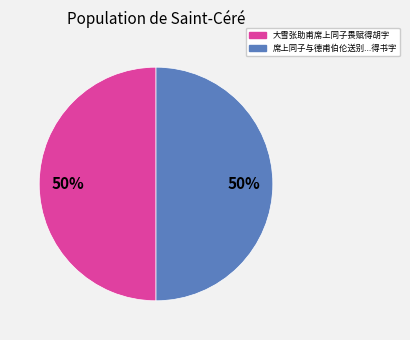

To the nearest percent, what is the average slice percentage?

50%